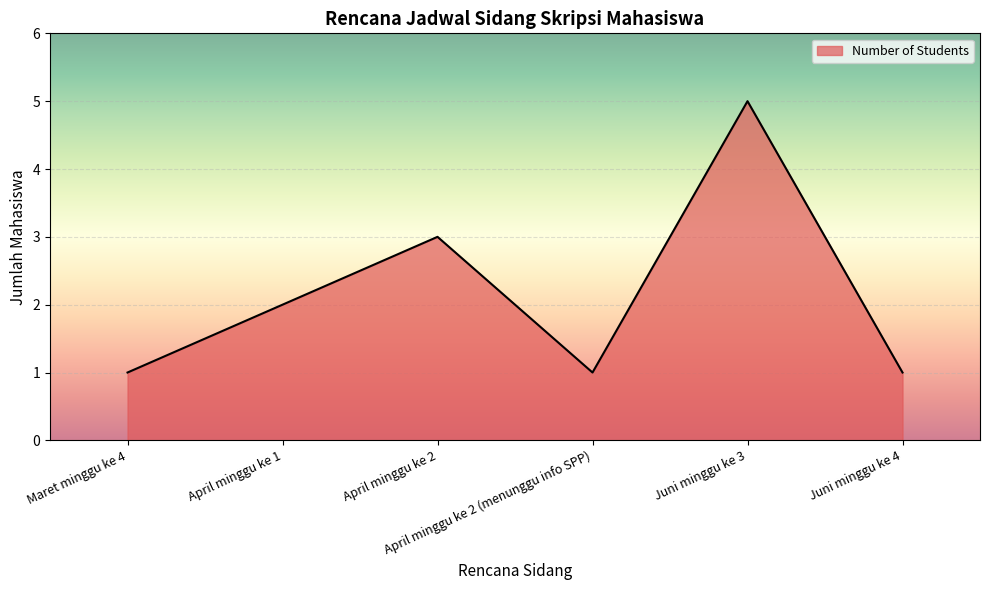

What is the greatest value displayed?

5